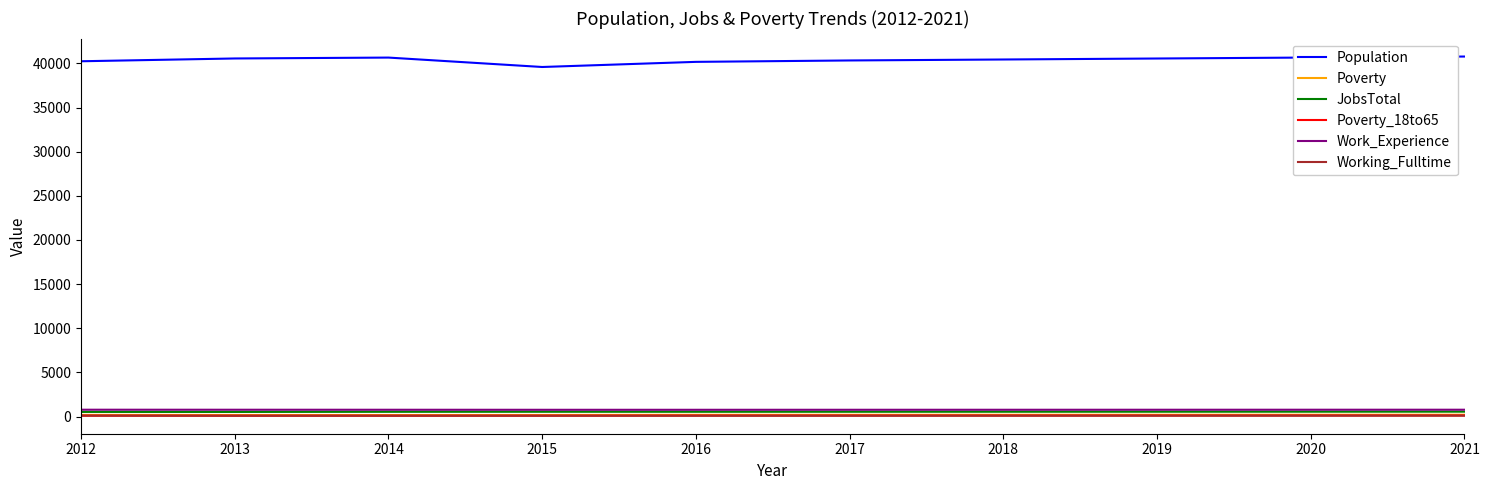

True or false: Working_Fulltime and Work_Experience cross at least once.

False